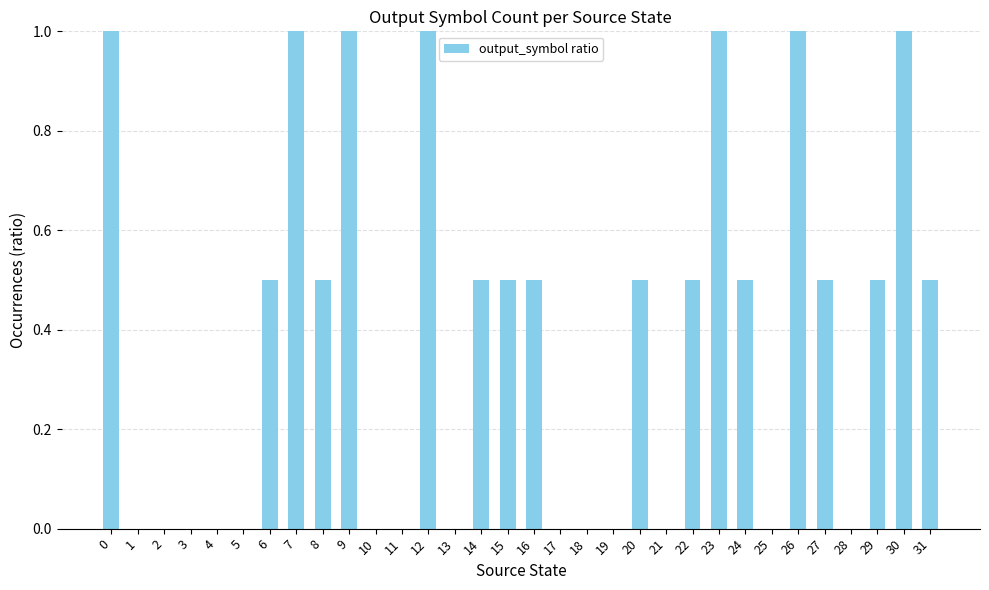

Are the bars horizontal?

No